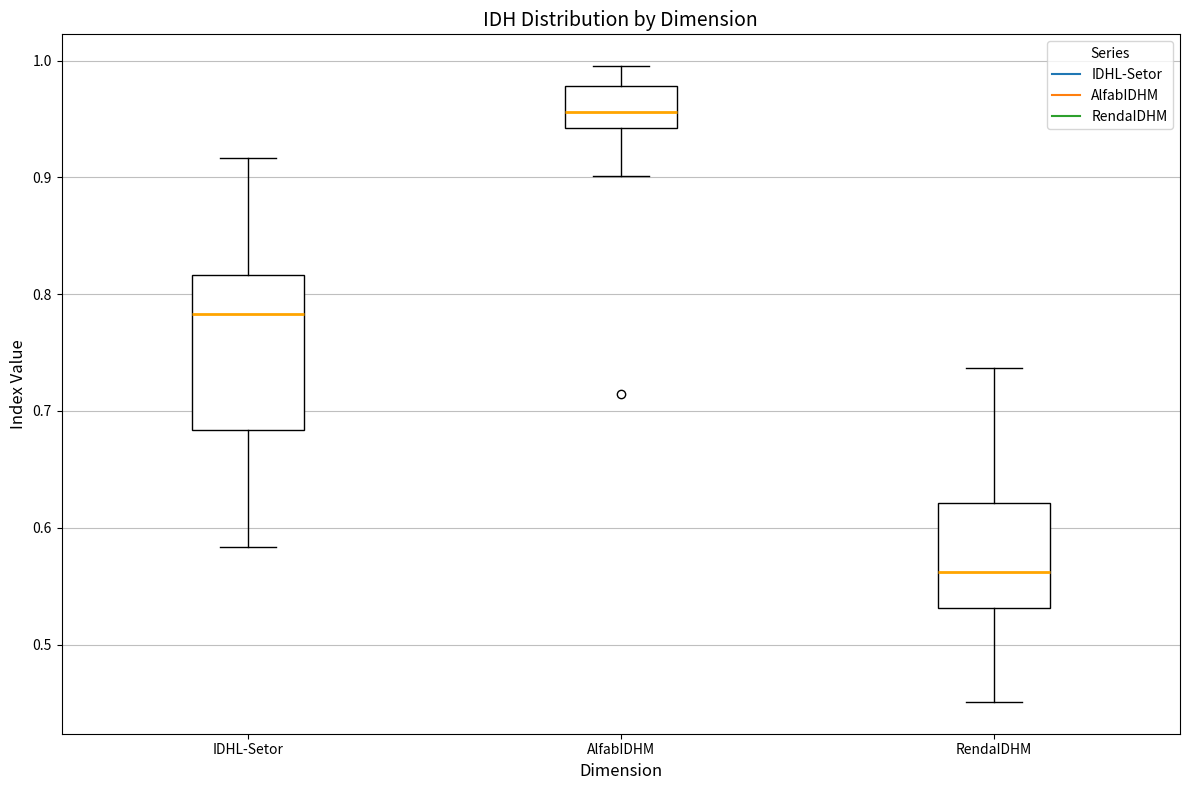

Where does the lower whisker of the box for RendaIDHM end on the y-axis? The values are not printed on the chart, so give them approximately, as read against the axis.

0.45